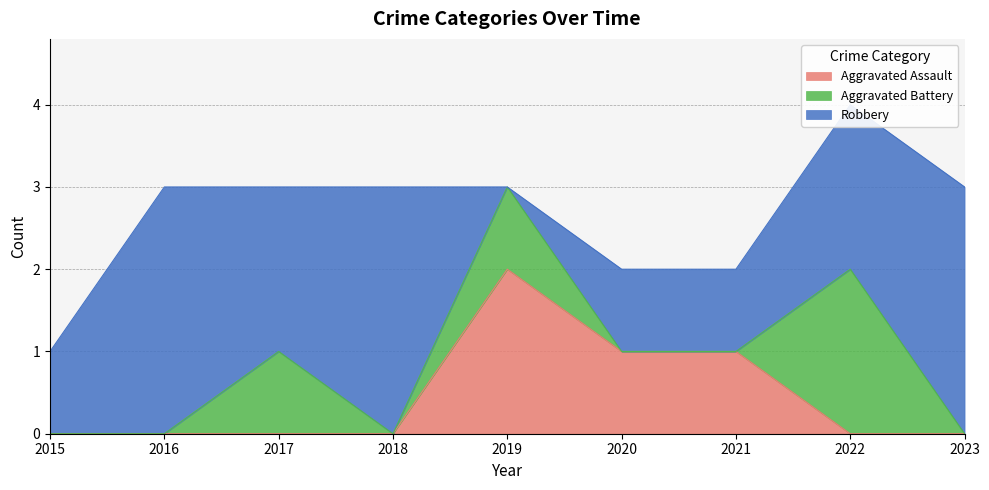

What is the difference between the second highest and minimum values in the Aggravated Assault series?

1